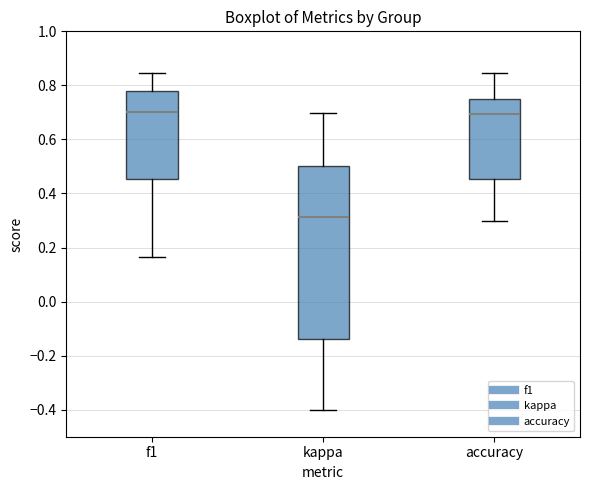

Which box has the lowest median line?

kappa